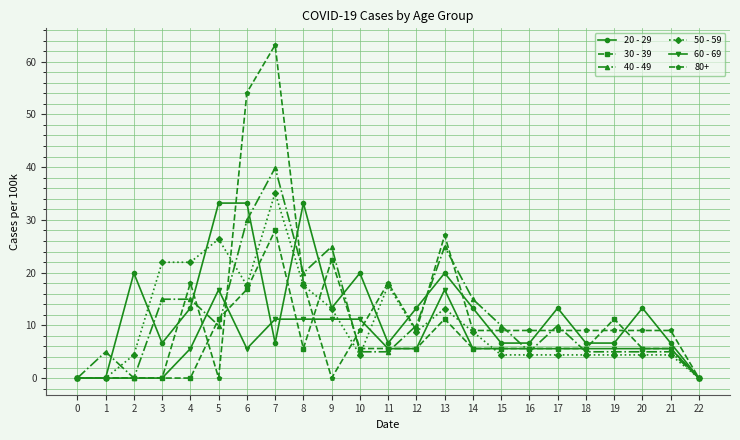

What is the sum of the 60 - 69 values at 11 and 14?

11.2